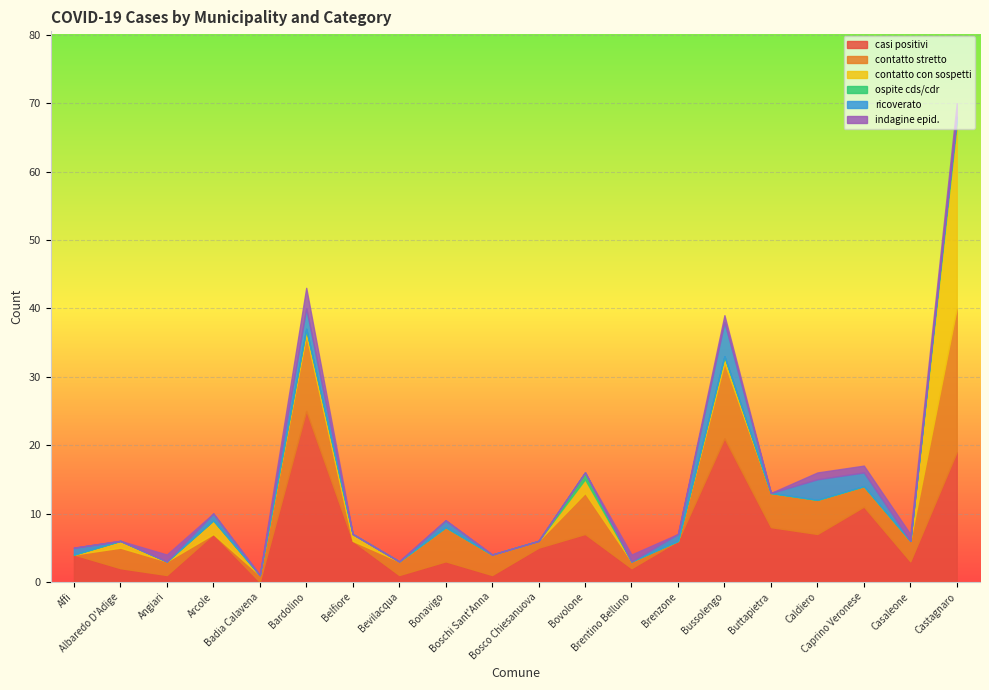

How many lines are shown in the chart?

6